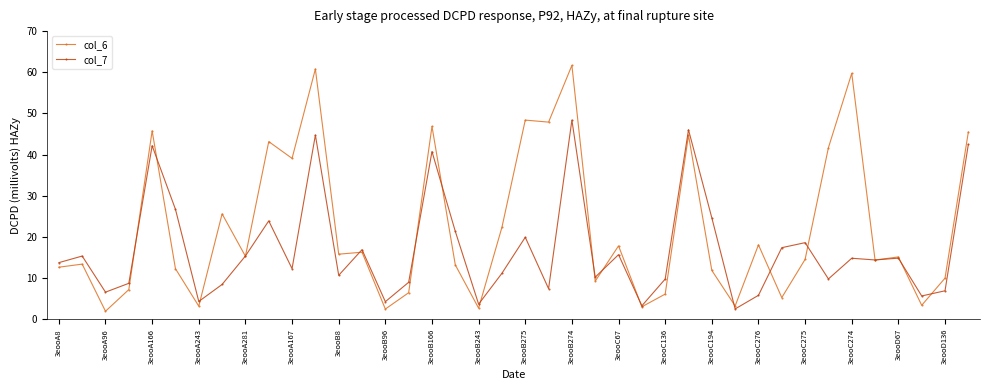

What is the value of the col_7 point at the 9th from the left?

15.4